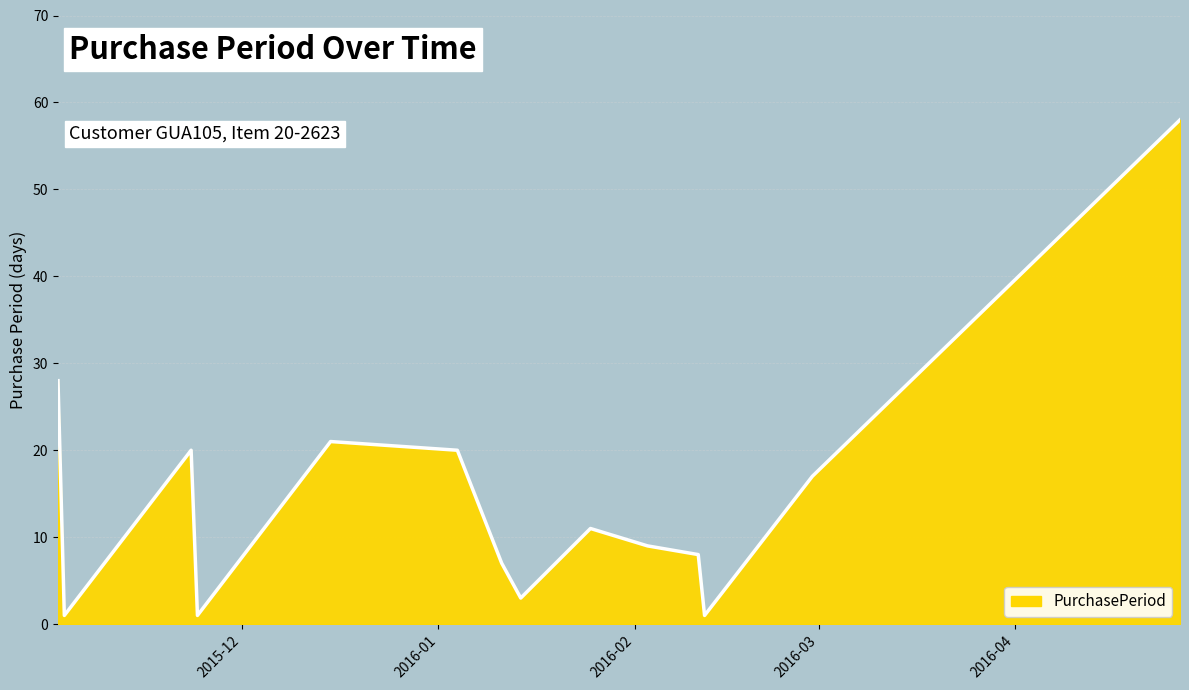

What is the maximum value shown in the chart?

58